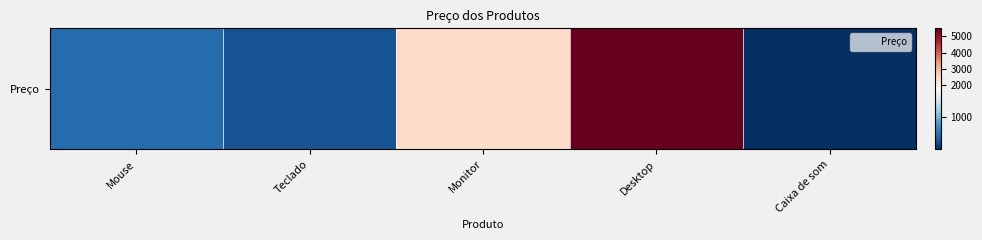

Reading left to right, transcribe all the data shown in this chart.

500	350	2500	5500	120